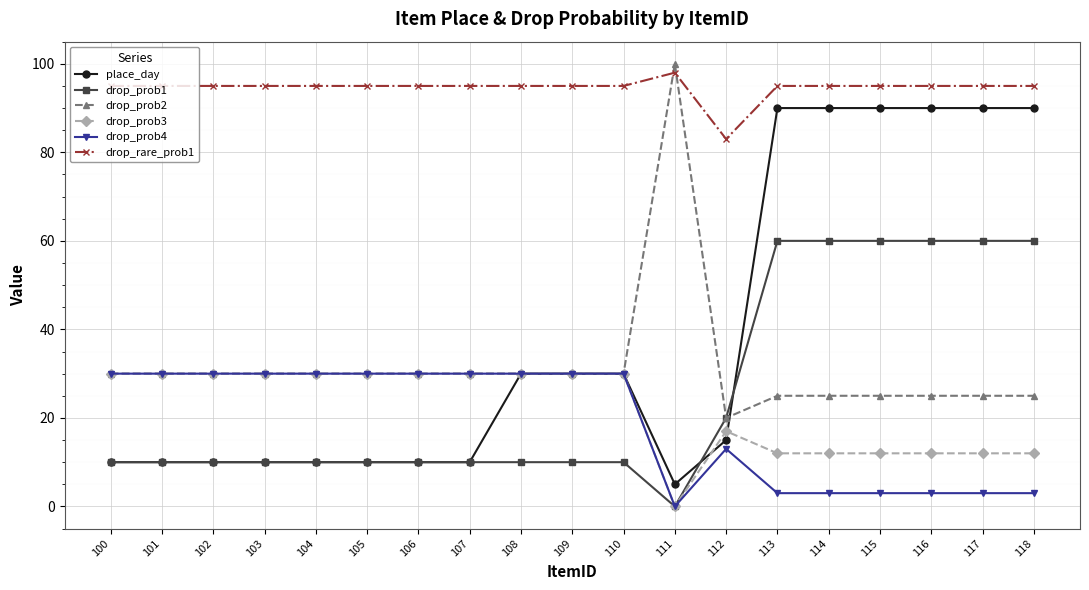

Which series changed the most between 107 and 114?

place_day